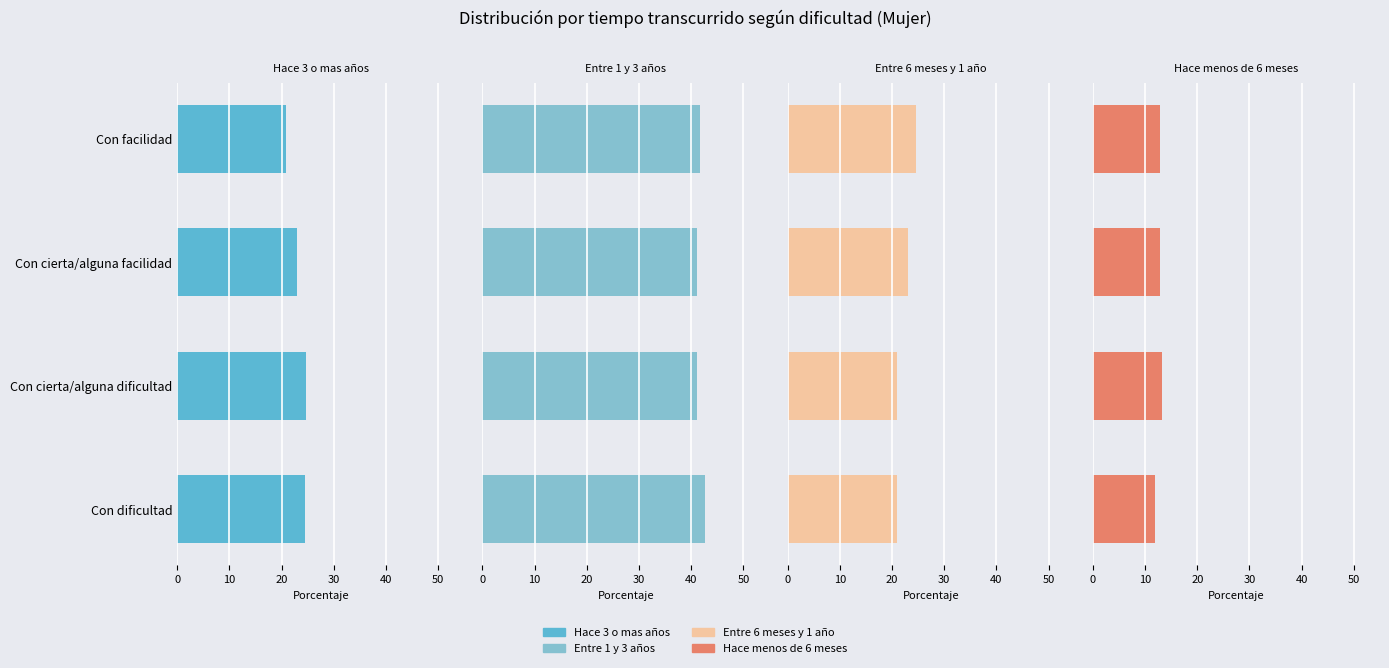

Reading left to right, transcribe all the data shown in this chart.

Hace 3 o mas años: 24.6	24.6	23.1	20.9
Entre 1 y 3 años: 42.7	41.2	41.0	41.6
Entre 6 meses y 1 año: 20.9	21.0	23.0	24.7
Hace menos de 6 meses: 11.9	13.2	12.9	12.8